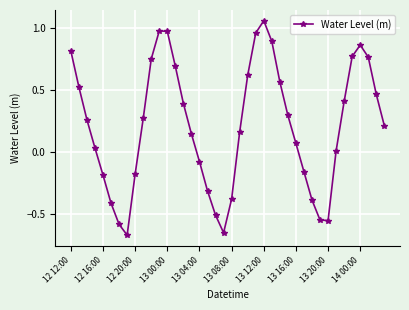

What is the sum of all values?

8.3